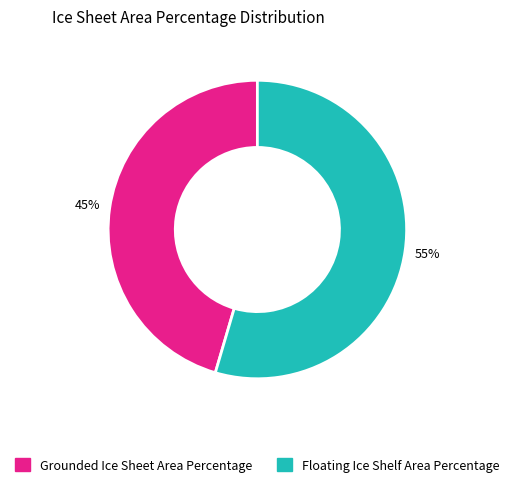

Count the number of slices in the pie.

2